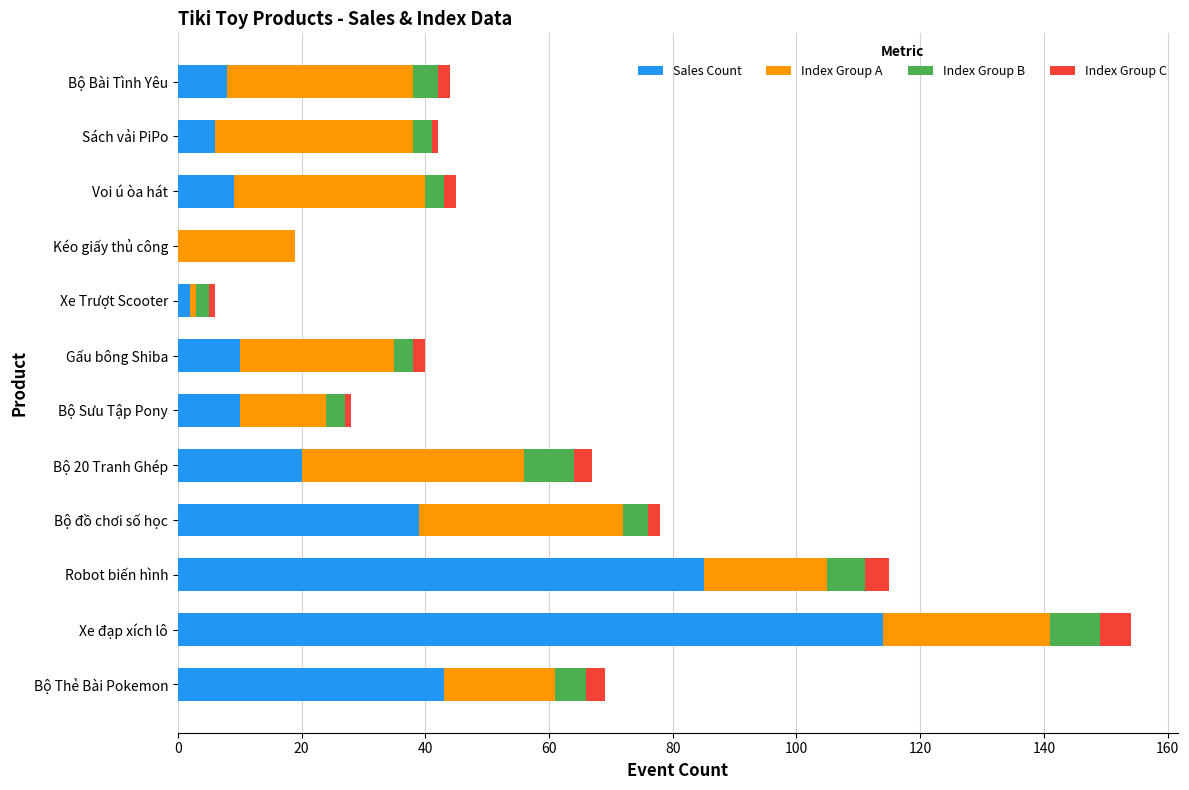

Is it true that Sales Count equals 17 at Gấu bông Shiba?

False